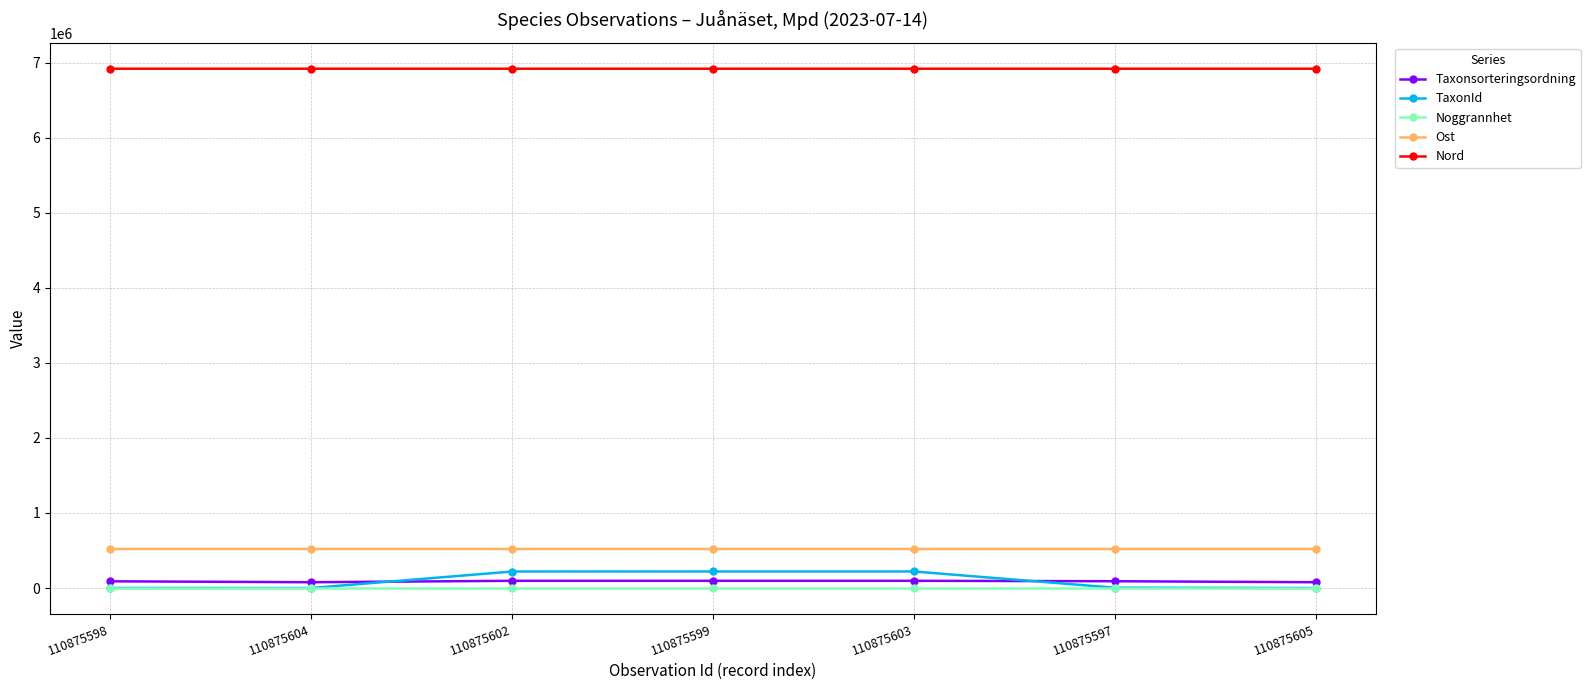

True or false: Ost has more than 0 interior local peaks.

True